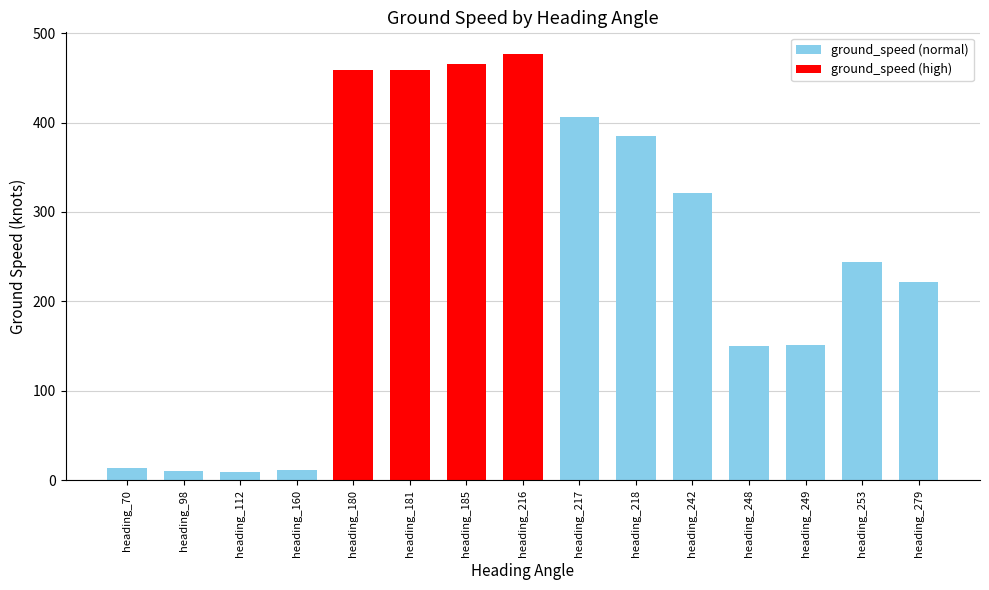

What is the ratio of the value at heading_242 to the value at heading_112?

35.7